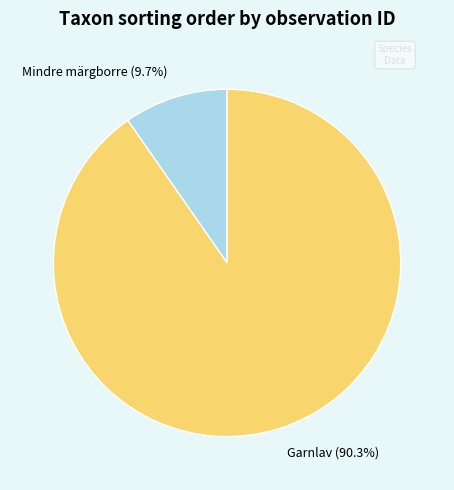

Do Garnlav (90.3%) and Mindre märgborre (9.7%) together represent more than half of the pie?

Yes